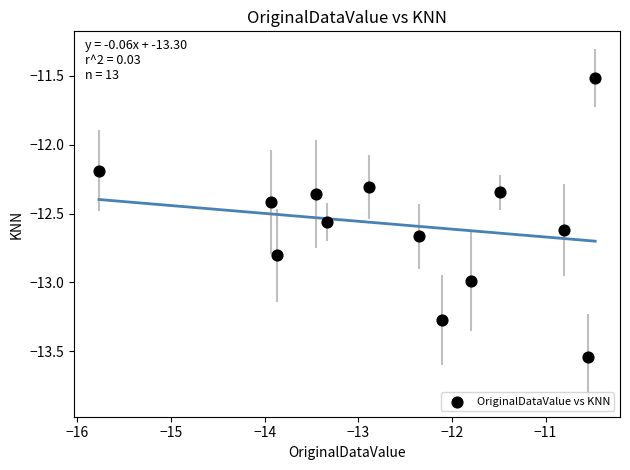

What Y value in the scatter plot is closest to -12?

-12.2